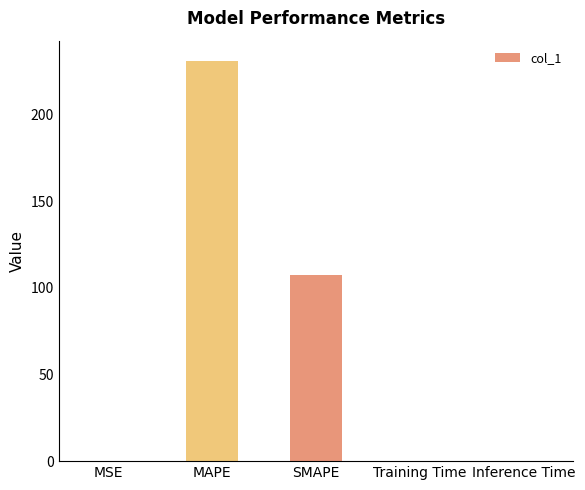

What is the greatest value displayed?

231.1